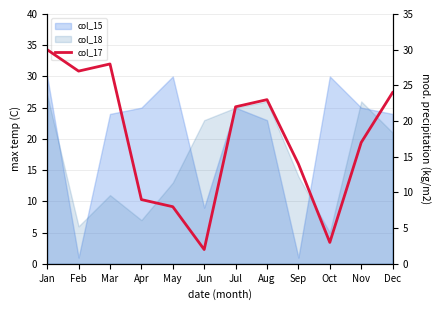

Where is the first local minimum?

Feb